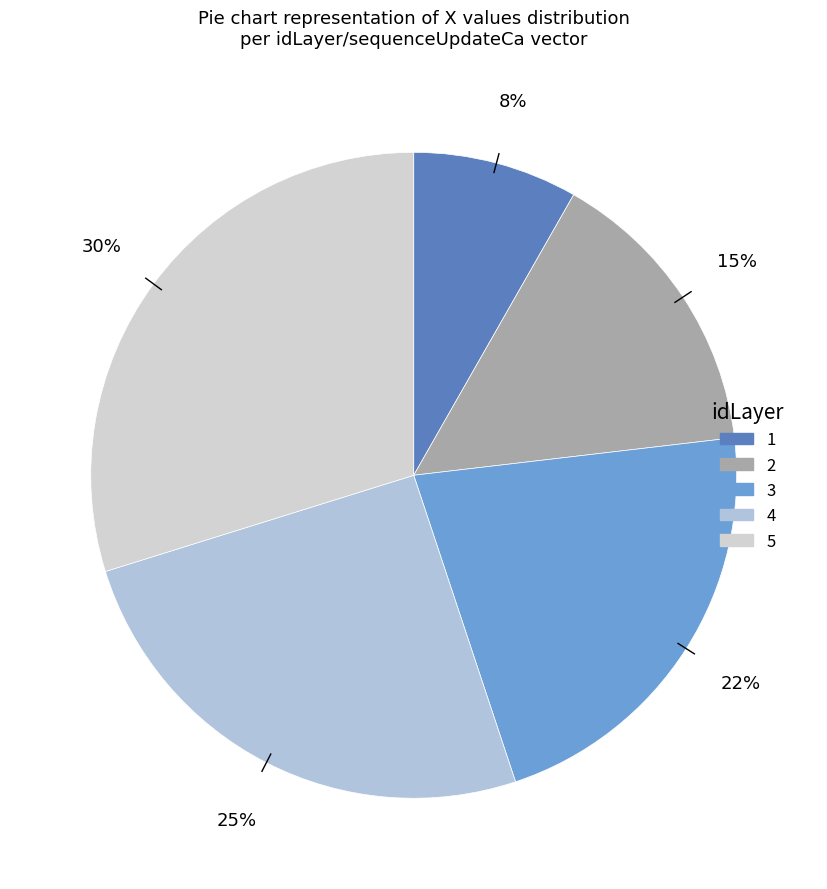

What percentage is the 1 slice, to the nearest percent?

8%